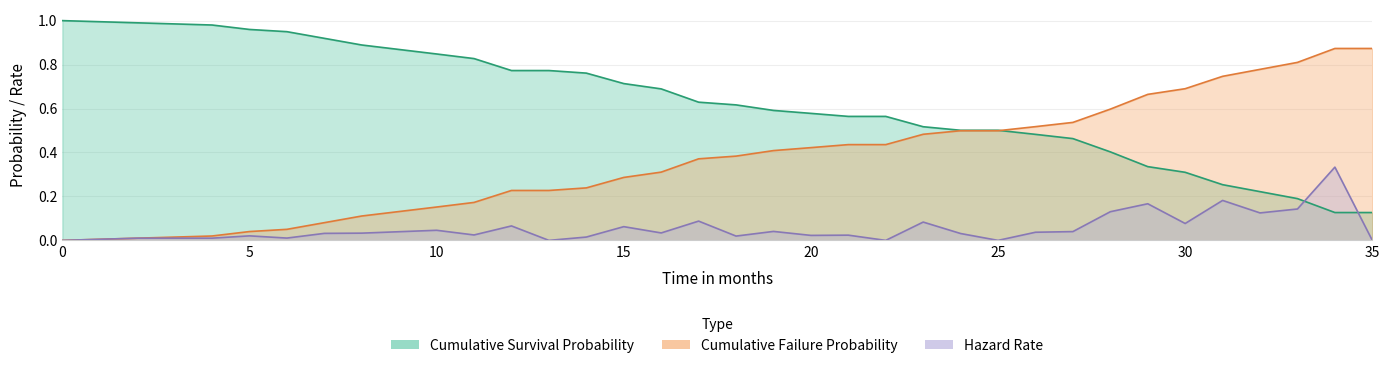

True or false: Hazard Rate and Cumulative Survival Probability intersect in this chart.

True